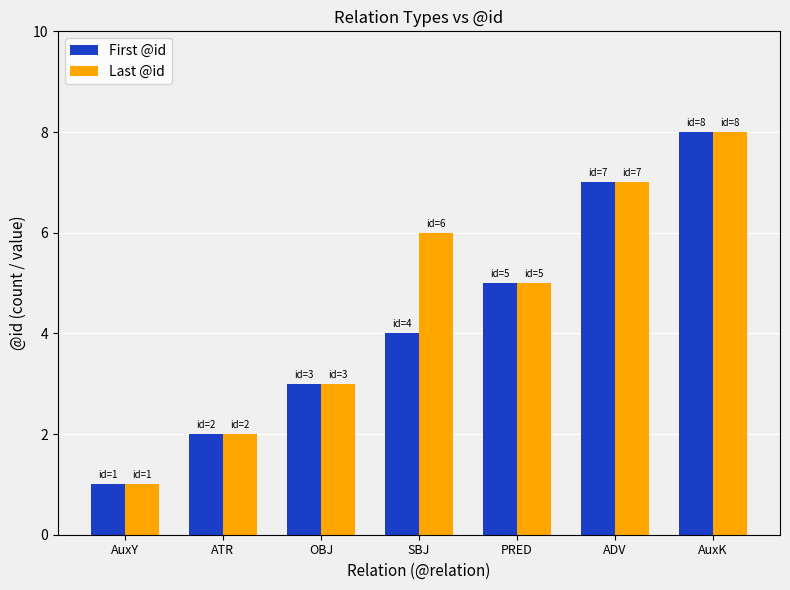

Which series has the largest total across all categories?

Last @id